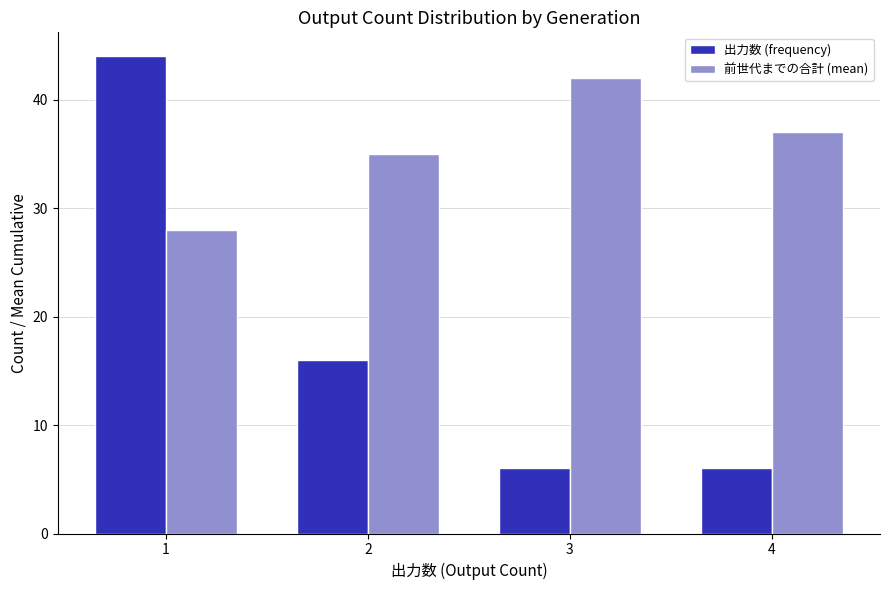

Reading left to right, transcribe all the data shown in this chart.

出力数 (frequency): 1=44	2=16	3=6	4=6
前世代までの合計 (mean): 1=28	2=35	3=42	4=37